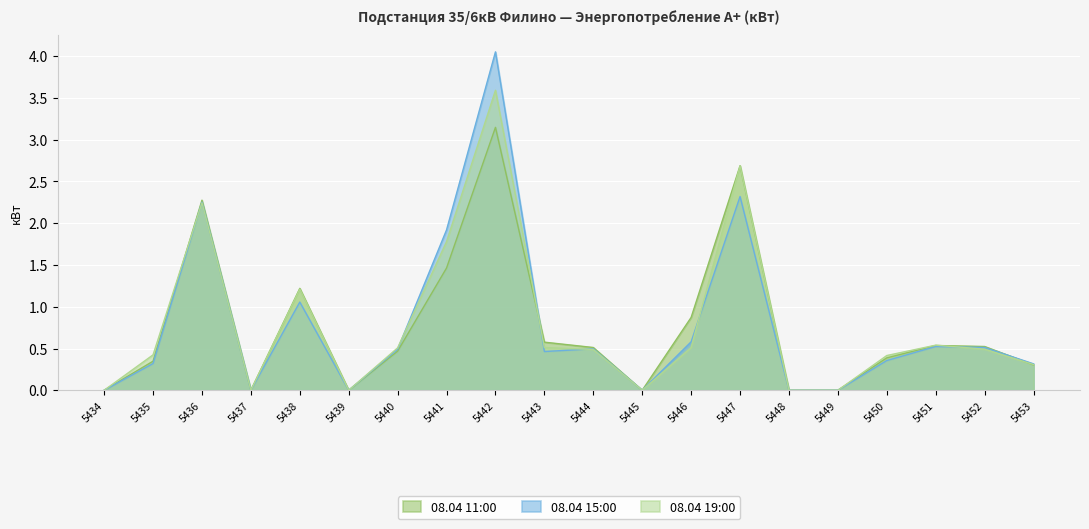

How many times do 08.04 11:00 and 08.04 19:00 cross each other?

4